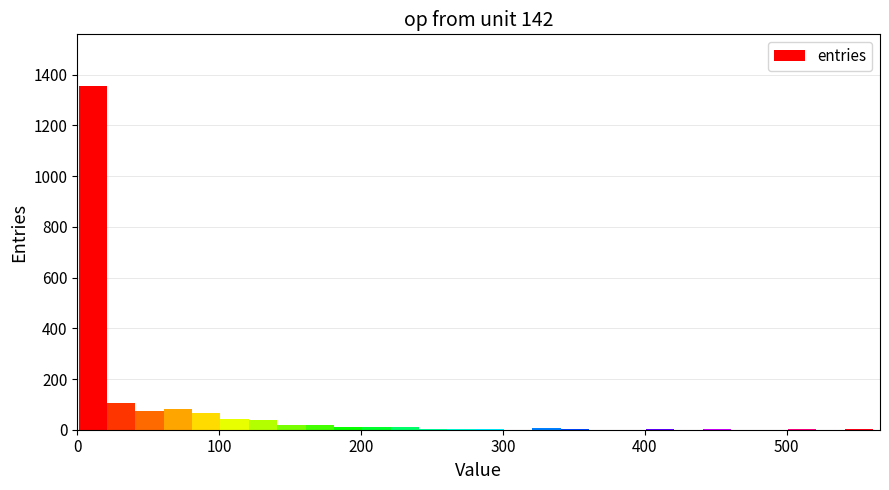

Read against the x-axis, roughly where is the centre of the tallest bar?

10